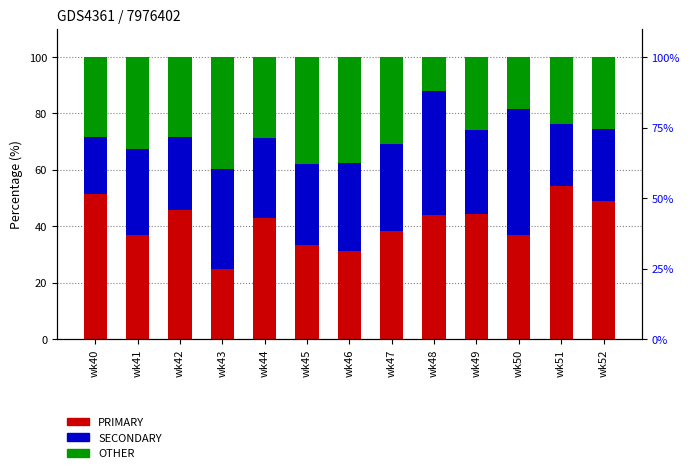

Does the chart contain any negative values?

No